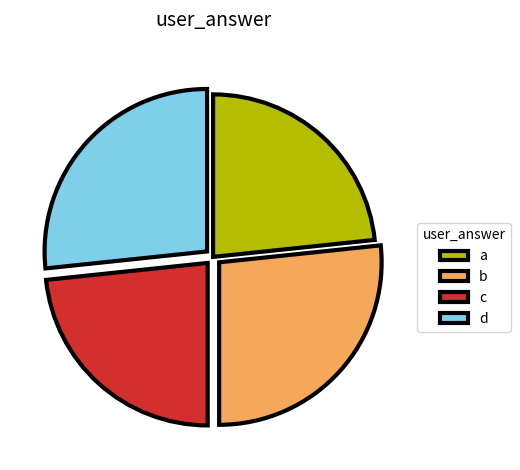

Does any single category account for the majority?

No